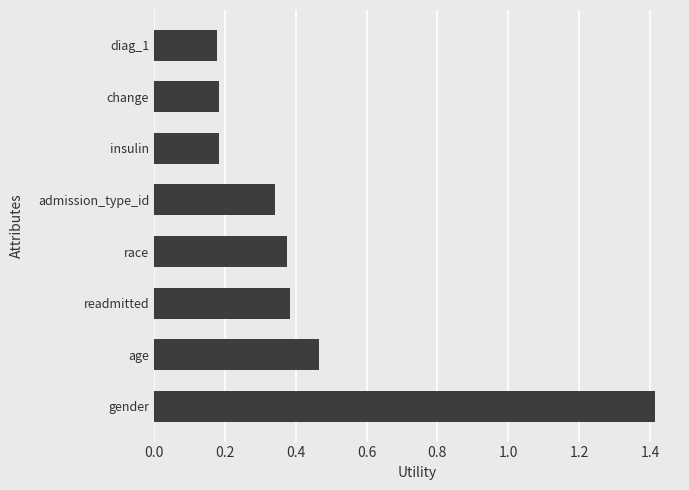

What is the sum of the values at race and gender?

1.8